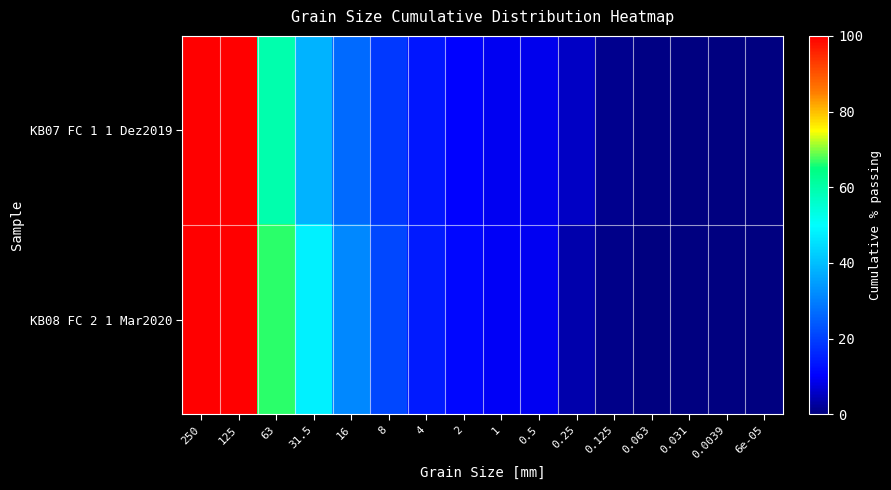

At which category is the sum across all series the highest?

250